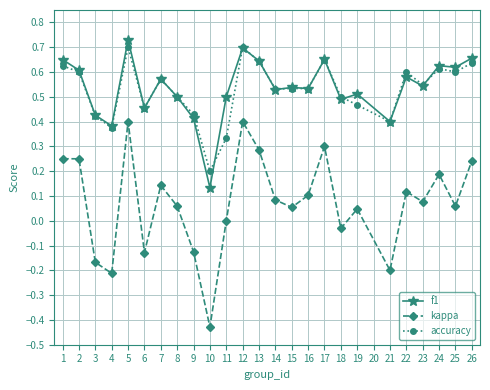

True or false: f1 has a value of 0.9 at 6.

False